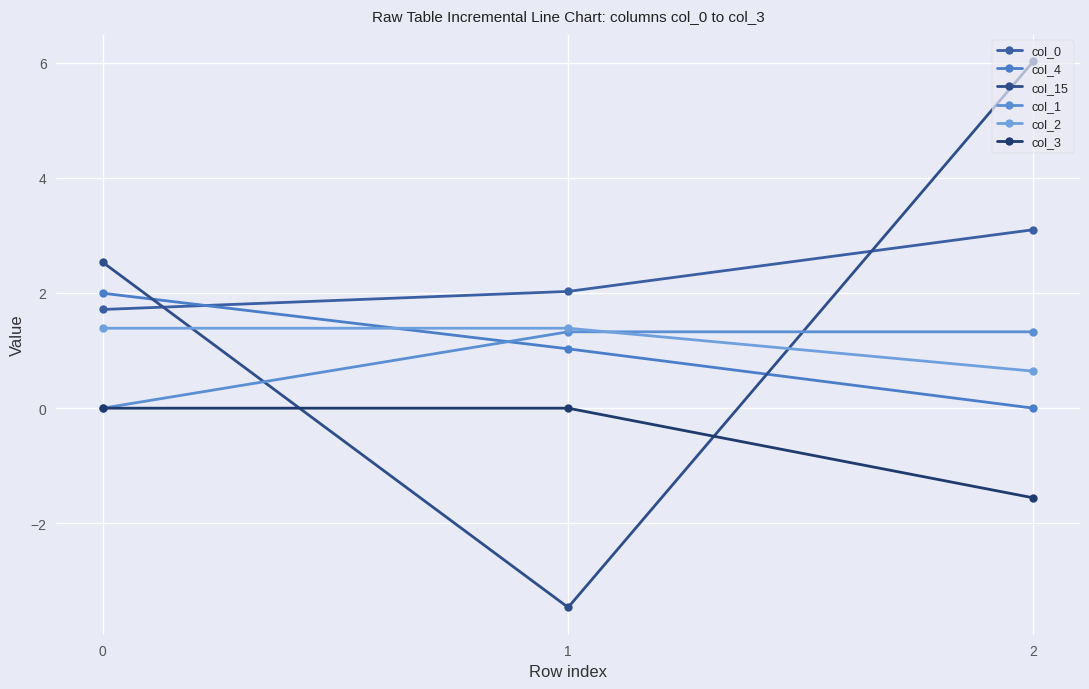

What are all the series names shown in the legend?

col_0, col_4, col_15, col_1, col_2, col_3